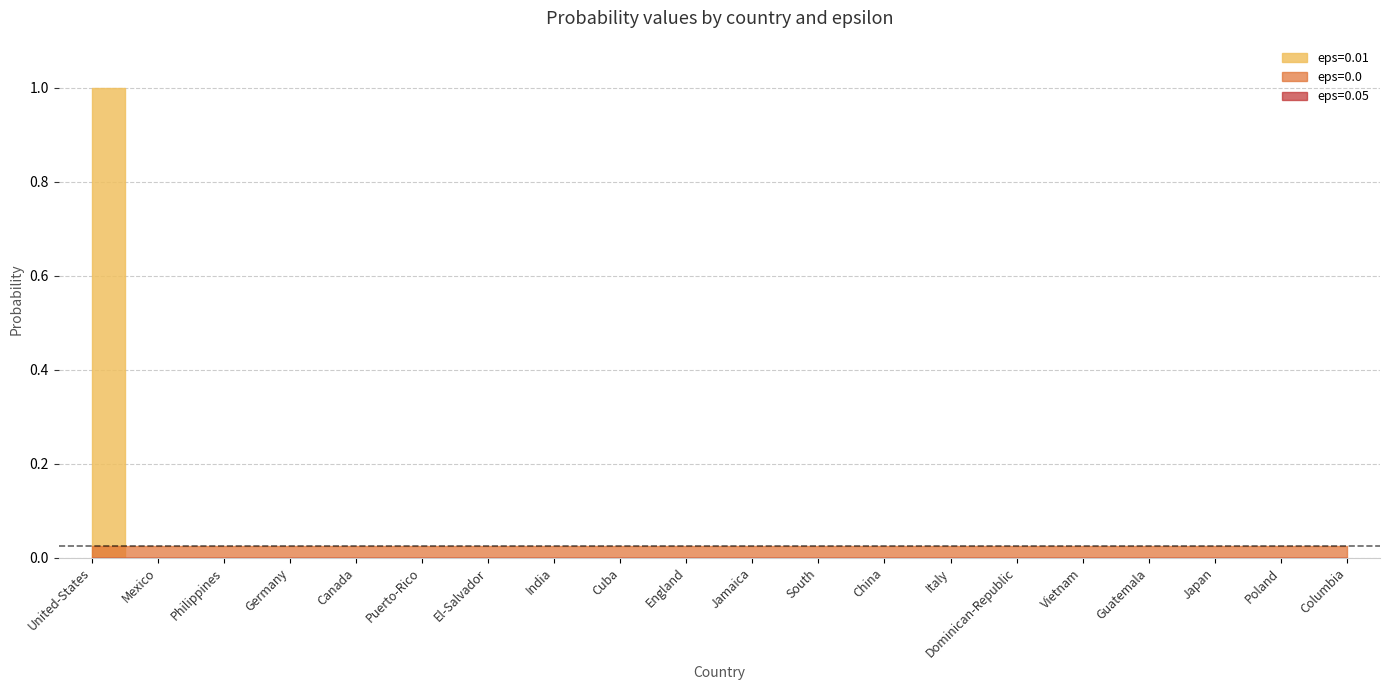

Is the value of eps=0.01 at Poland greater than the value of eps=0.05 at Puerto-Rico?

Yes